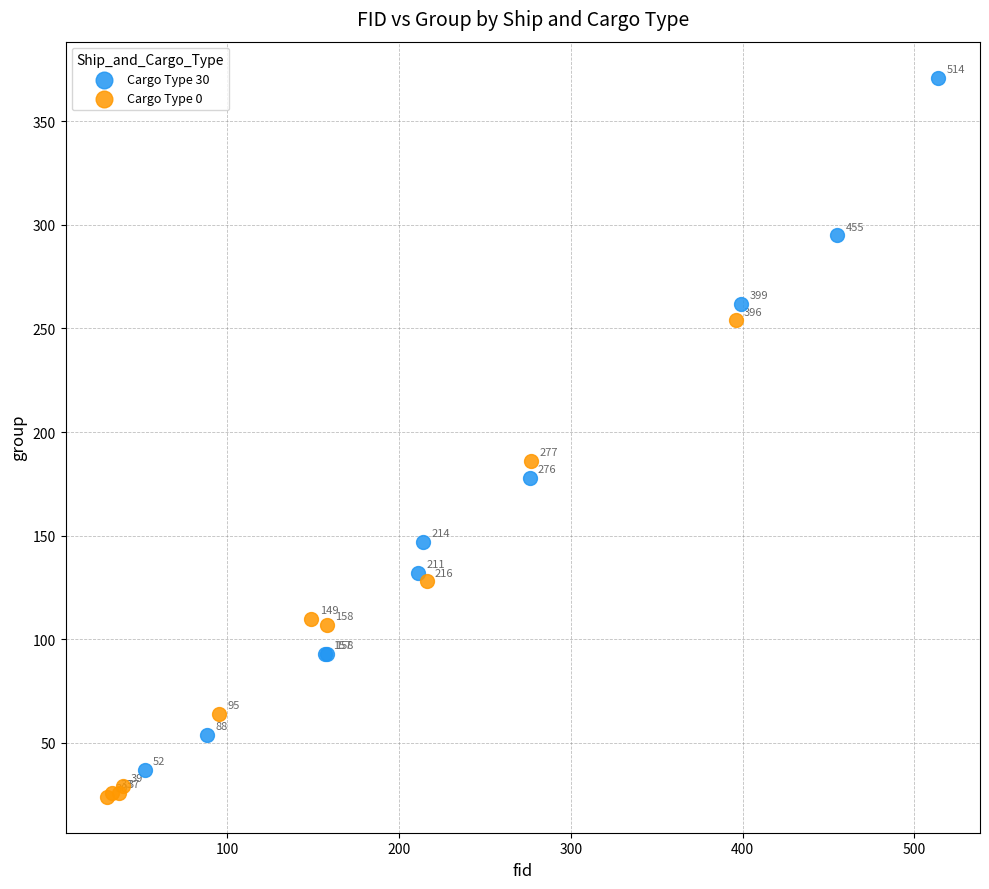

Which series has the largest Y range (max minus min)?

Cargo Type 30